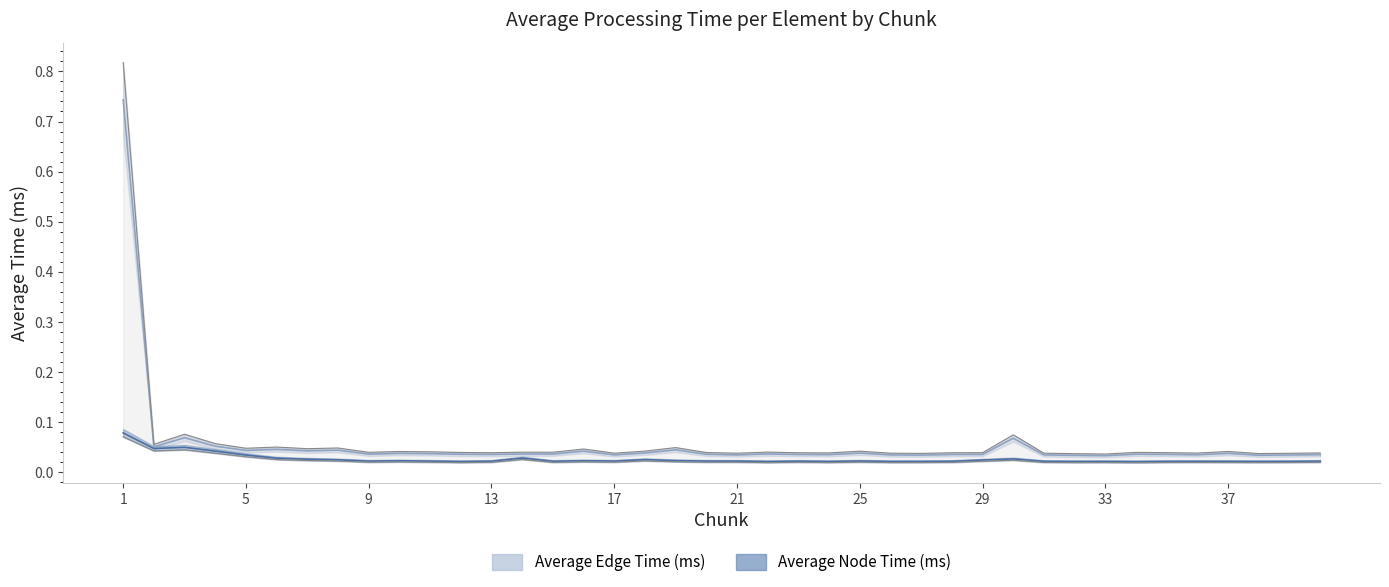

True or false: Average Edge Time (ms) and Average Node Time (ms) intersect in this chart.

False